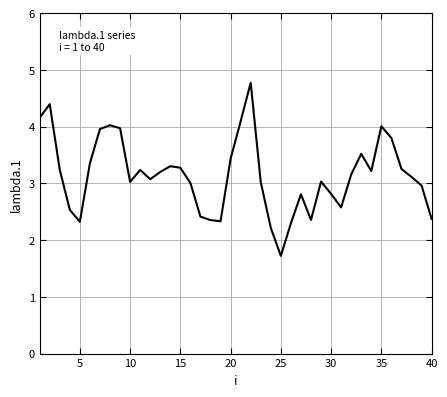

What is the maximum value shown in the chart?

4.8